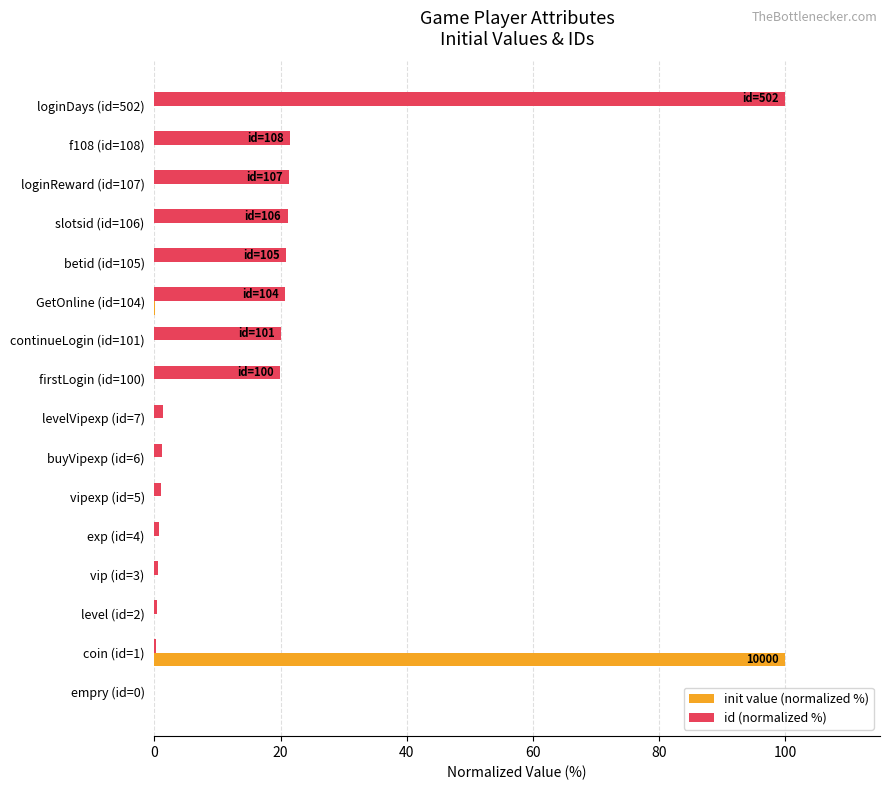

What is the sum of all init value (normalized %) values?

100.1